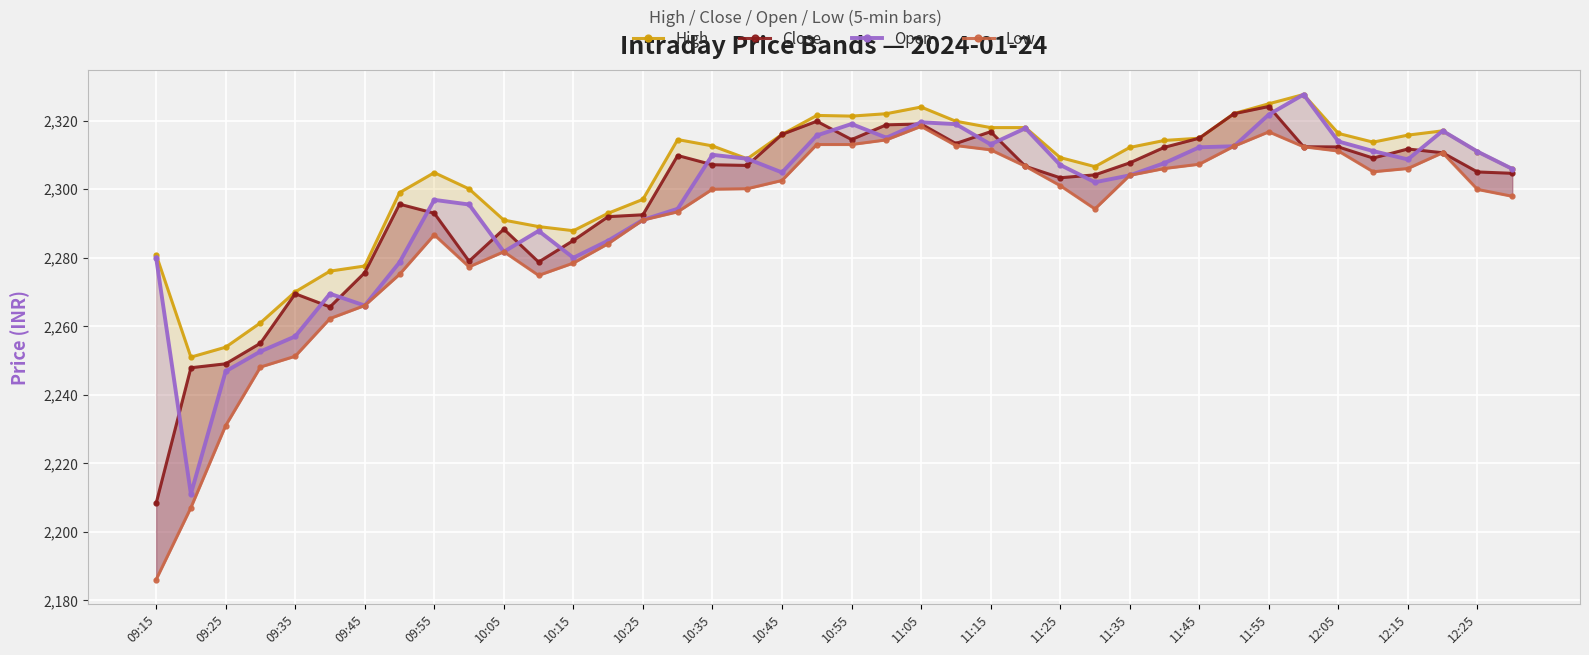

Reading left to right, transcribe all the data shown in this chart.

High: 2280.8	2250.9	2253.8	2260.9	2270.0	2276.1	2277.6	2298.9	2304.8	2300.1	2290.9	2289.1	2287.8	2292.9	2297.0	2314.4	2312.6	2308.8	2315.9	2321.5	2321.3	2322.0	2323.9	2319.8	2317.9	2317.9	2309.2	2306.6	2312.2	2314.2	2314.8	2322.1	2324.9	2327.6	2316.2	2313.7	2315.8	2317.0	2310.9	2305.9
Close: 2208.2	2247.8	2249.0	2255.0	2269.4	2265.6	2275.6	2295.6	2292.9	2278.9	2288.3	2278.7	2285.0	2291.9	2292.5	2309.8	2307.1	2306.9	2315.9	2319.8	2314.4	2318.8	2319.0	2313.3	2316.8	2306.7	2303.3	2304.2	2307.7	2312.2	2314.8	2322.0	2324.1	2312.3	2312.3	2309.1	2311.7	2310.6	2305.0	2304.6
Open: 2280.0	2211.0	2246.8	2252.6	2257.0	2269.4	2266.0	2278.6	2296.8	2295.5	2281.7	2287.8	2279.9	2284.9	2291.0	2294.2	2310.0	2308.8	2304.8	2315.7	2319.0	2315.0	2319.5	2318.9	2313.1	2317.8	2307.1	2302.0	2304.0	2307.6	2312.2	2312.5	2321.8	2327.6	2313.9	2311.1	2308.7	2317.0	2310.9	2305.9
Low: 2186.0	2207.0	2230.9	2248.1	2251.2	2262.2	2266.0	2275.1	2286.7	2277.3	2281.7	2274.8	2278.4	2284.1	2290.9	2293.3	2299.9	2300.1	2302.5	2313.0	2313.0	2314.3	2318.3	2312.7	2311.4	2306.7	2301.0	2294.2	2304.0	2306.0	2307.2	2312.5	2316.7	2312.3	2311.1	2305.1	2306.0	2310.6	2299.9	2297.9